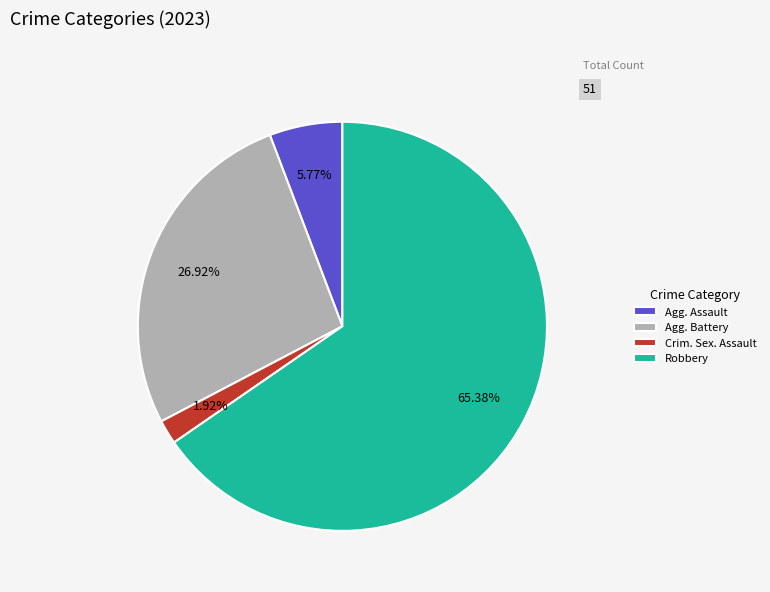

How many segments does this pie chart have?

4